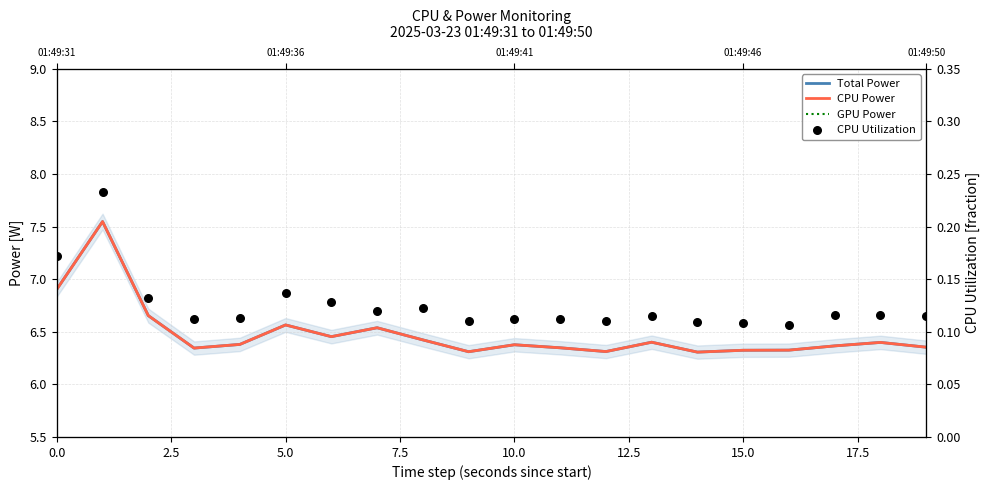

Which series has the widest spread of Y values?

Total Power